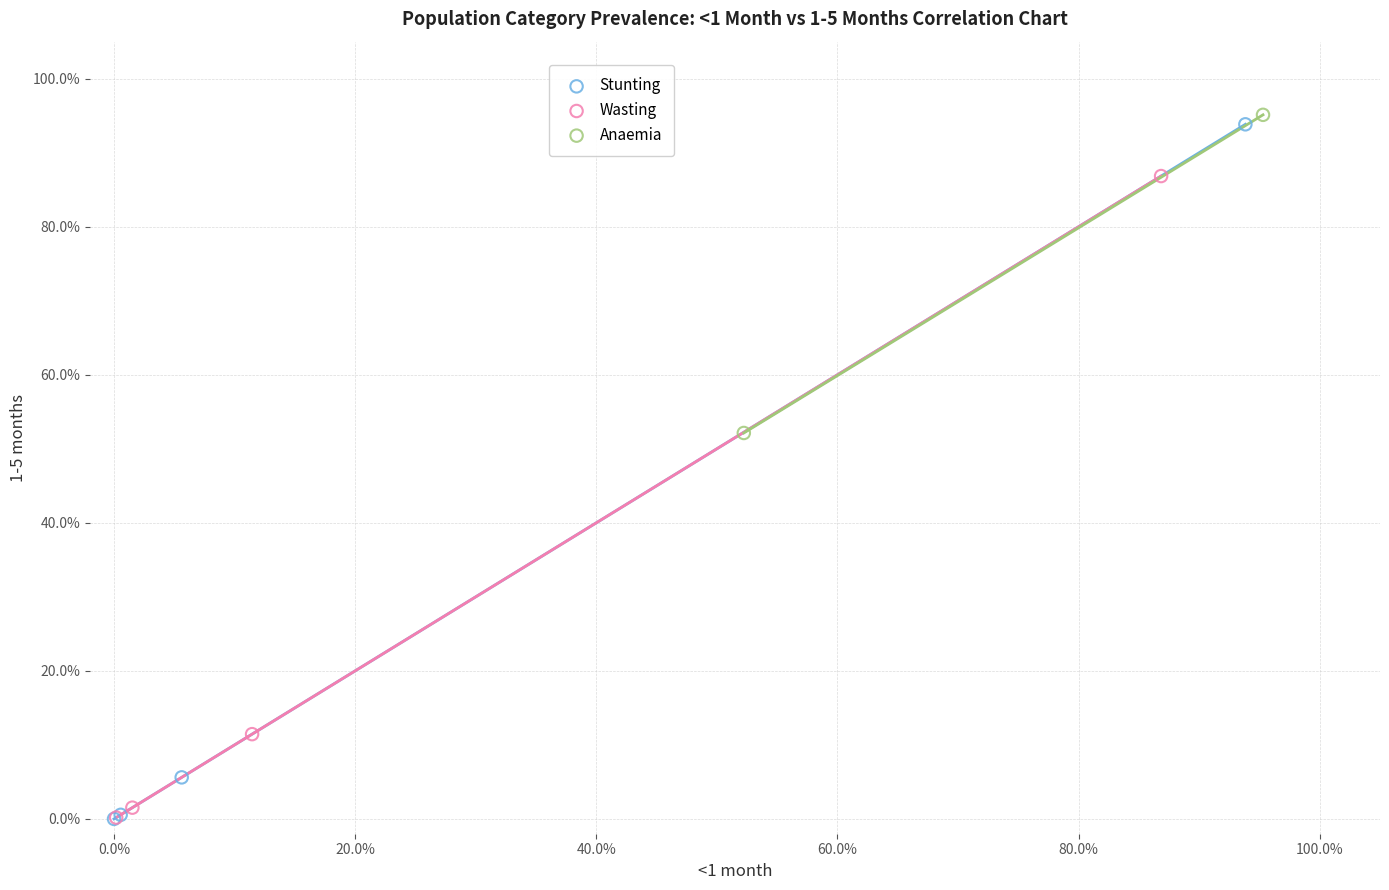

What are all the series names shown in the legend?

Stunting, Wasting, Anaemia